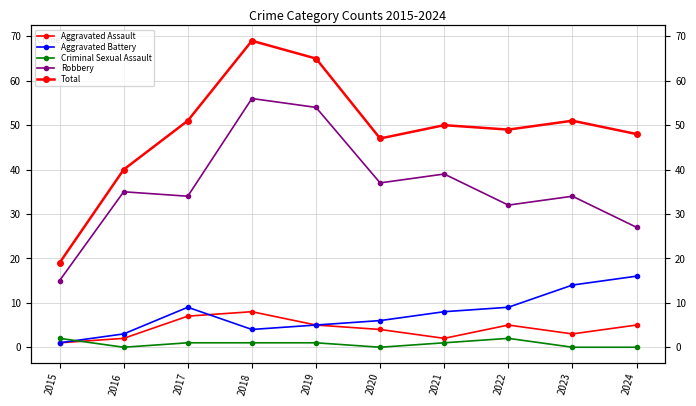

True or false: Total and Aggravated Assault cross at least once.

False